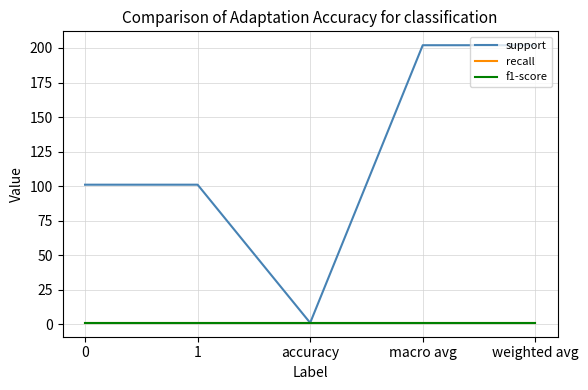

Is this an area chart (filled region under the line)?

No